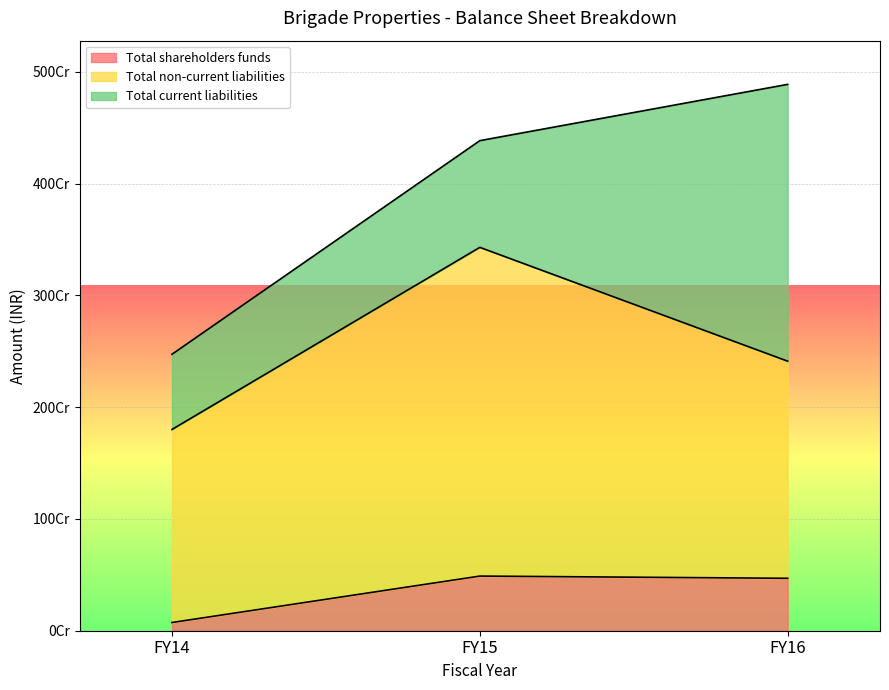

Where does the Total current liabilities series first go above 954408260?

FY16